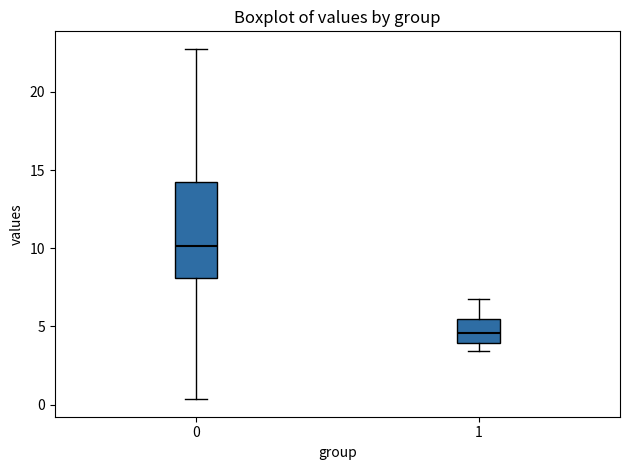

Which box's median line is the lowest?

1